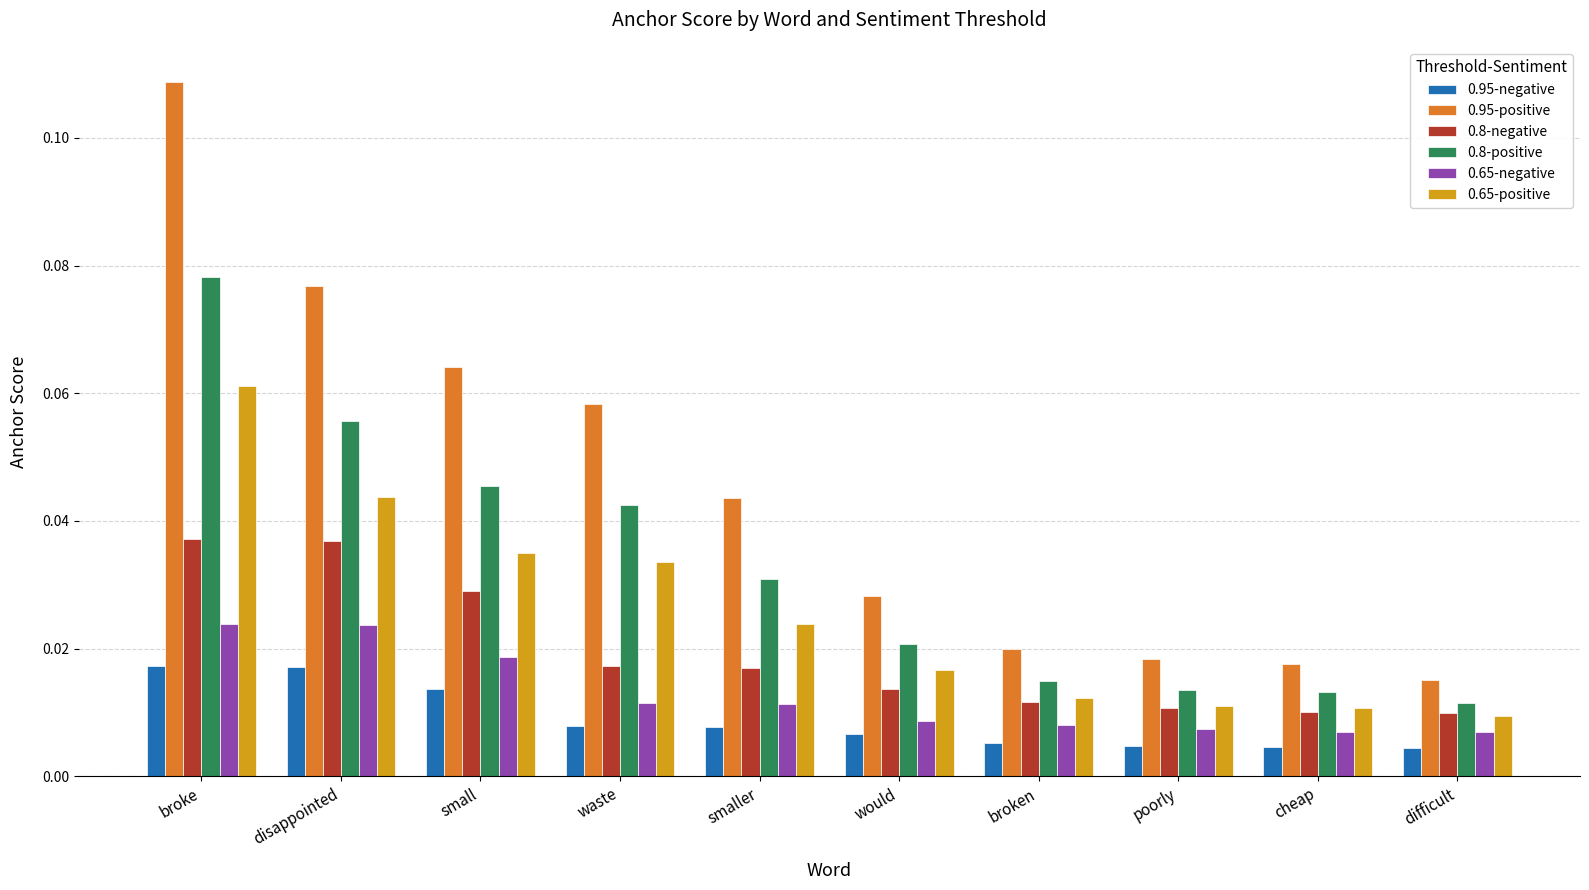

List the series in order of their peak value, lowest first.

0.95-negative, 0.65-negative, 0.8-negative, 0.65-positive, 0.8-positive, 0.95-positive